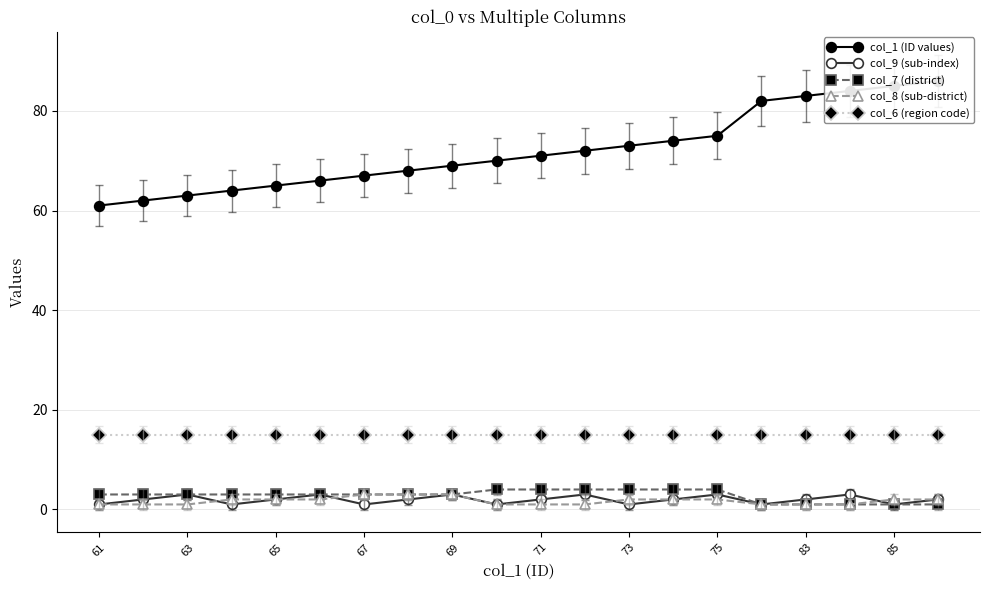

Which series has the largest total across all categories?

col_1 (ID values)